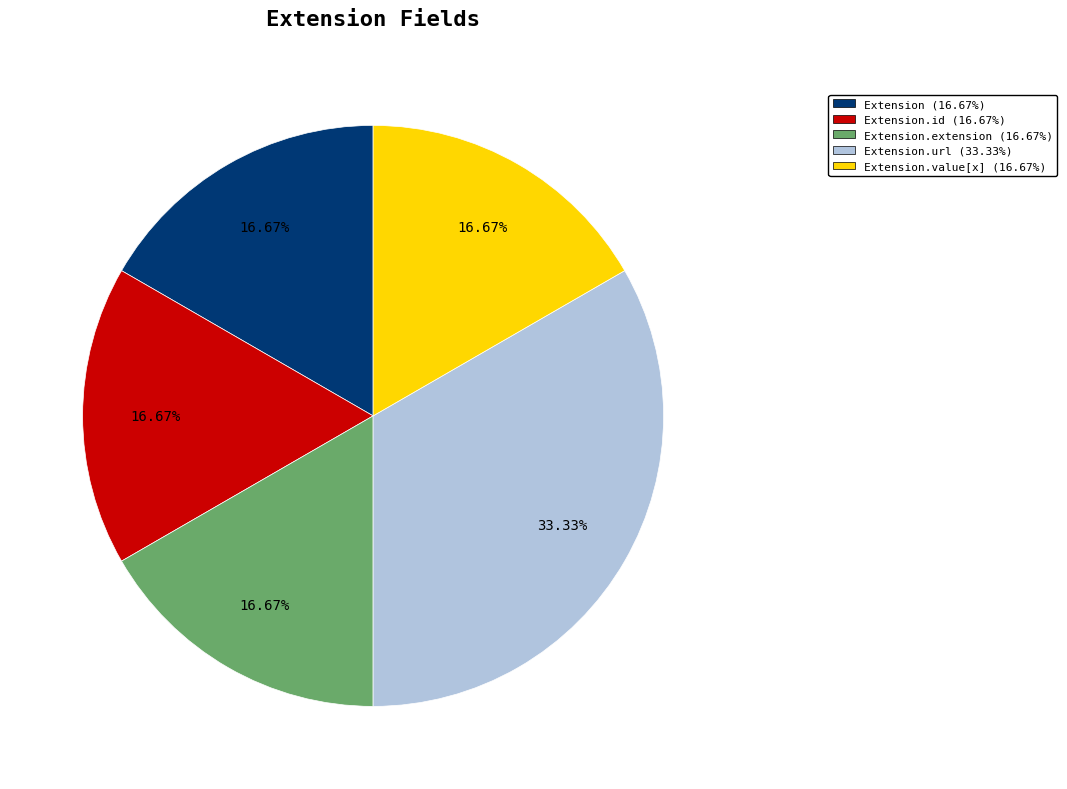

What is the ratio of the value at Extension.extension (16.67%) to the value at Extension.url (33.33%)?

0.5